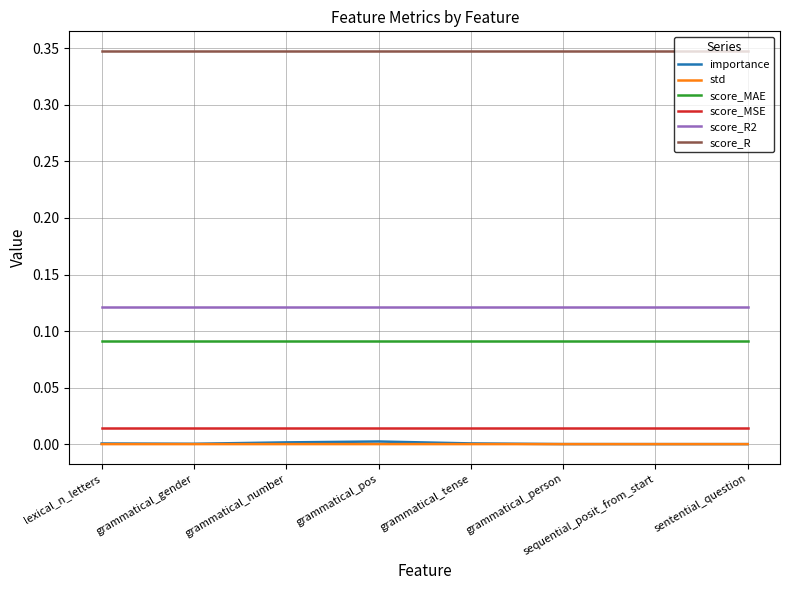

True or false: score_R and importance cross at least once.

False